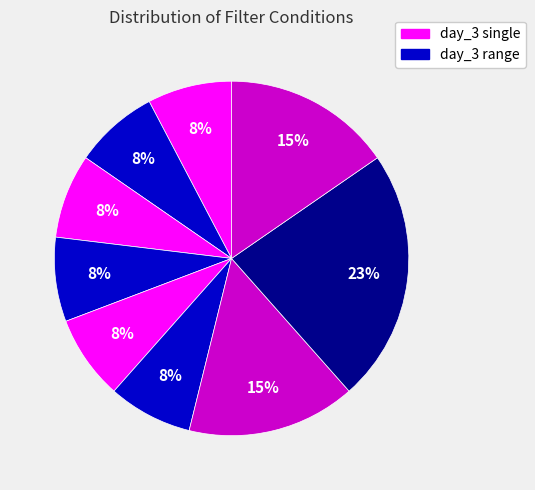

How many slices are in this pie chart?

9